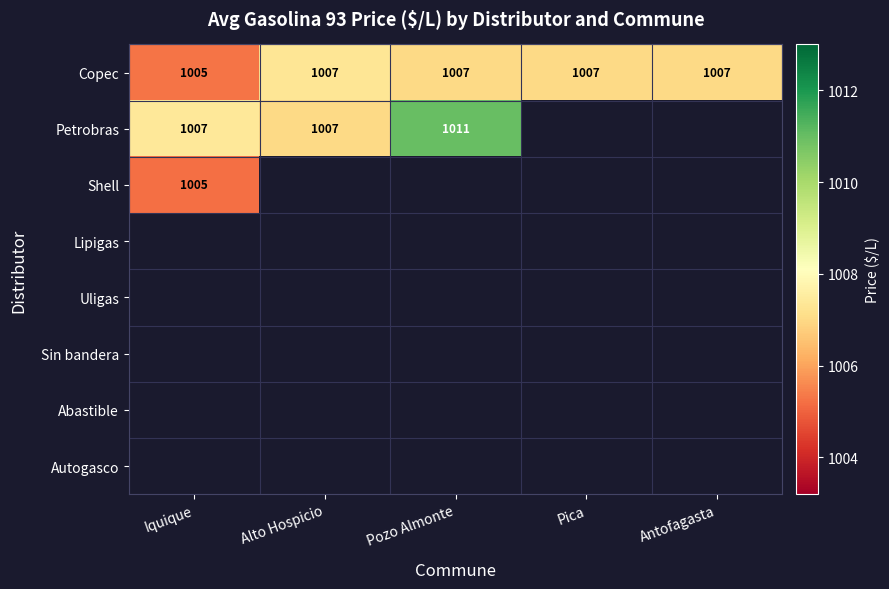

Which category has the lowest value across all series?

Iquique